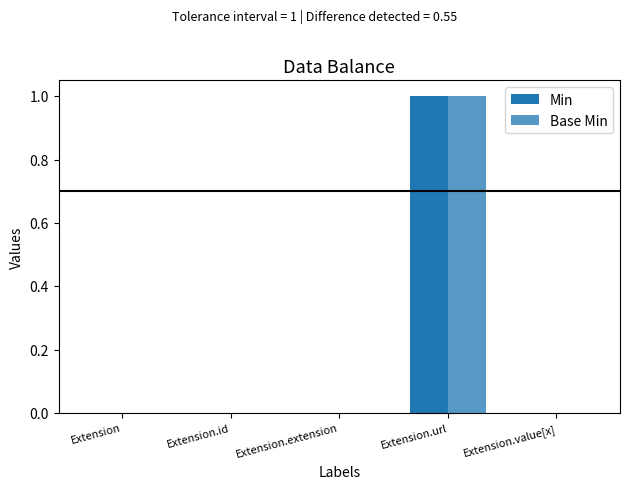

Rank the series by their maximum value, from highest to lowest.

Min, Base Min